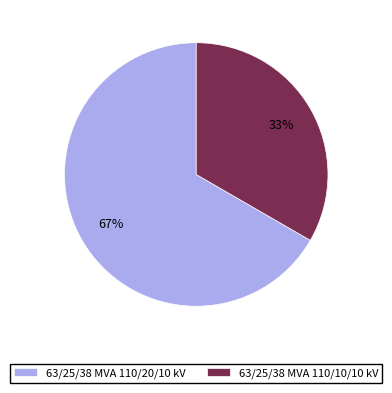

Which category has the smallest portion of the pie?

63/25/38 MVA 110/10/10 kV